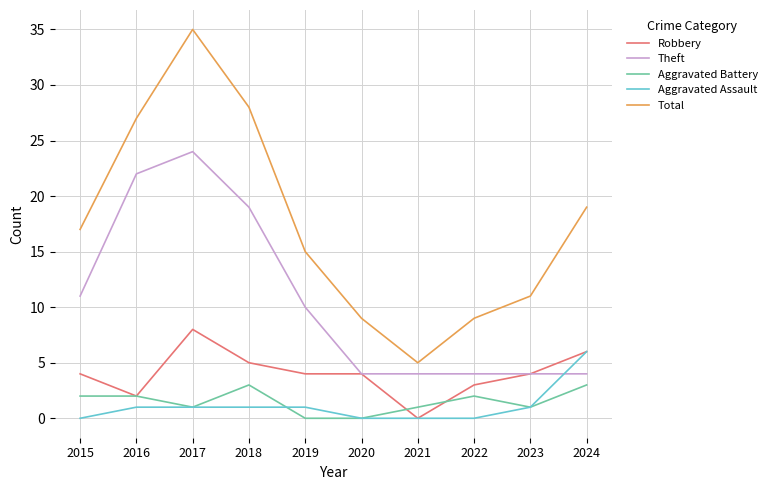

The Theft series shows 4 at 2018. True or false?

False